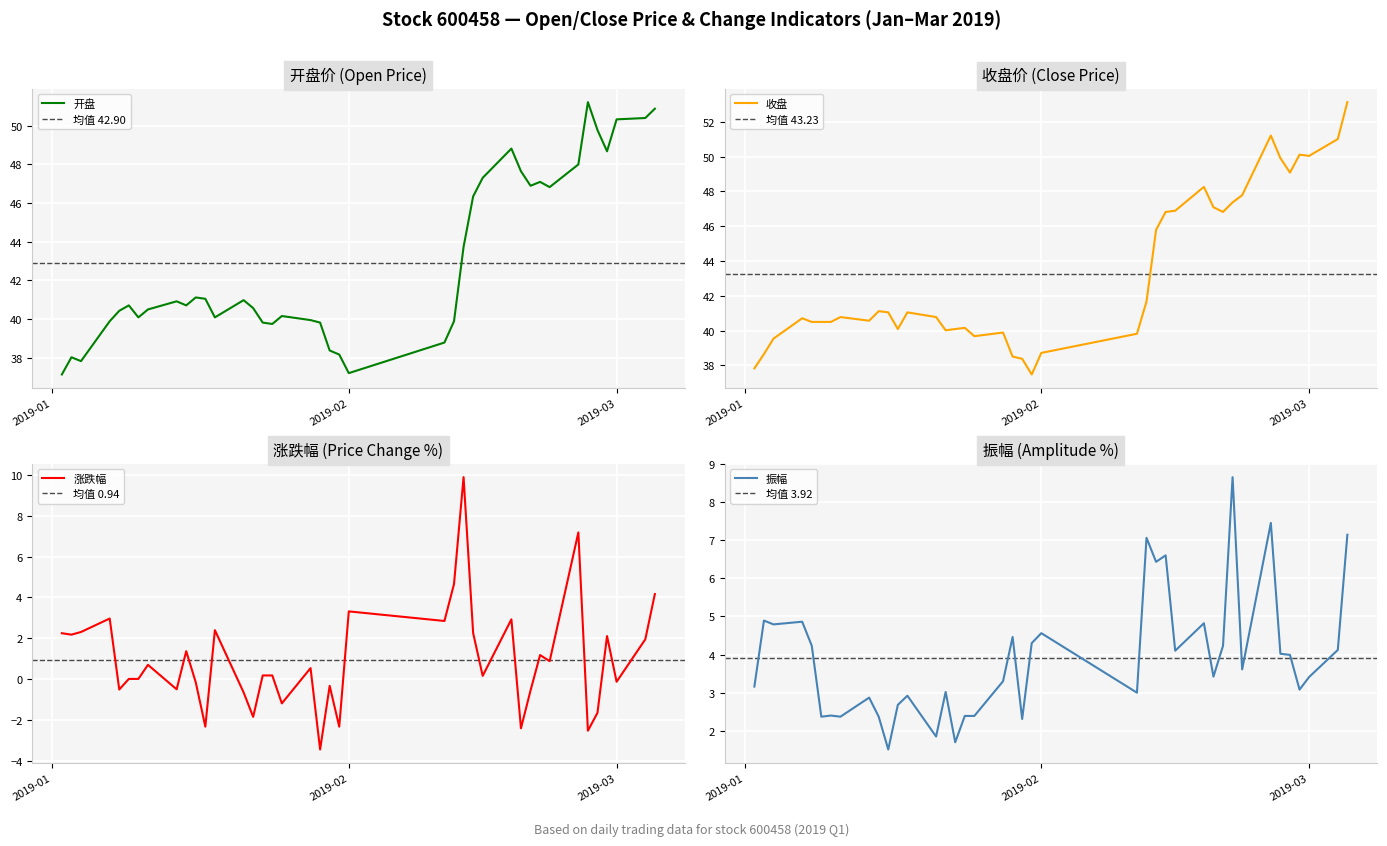

Which category has the highest value in the 开盘 series?

2019-02-26